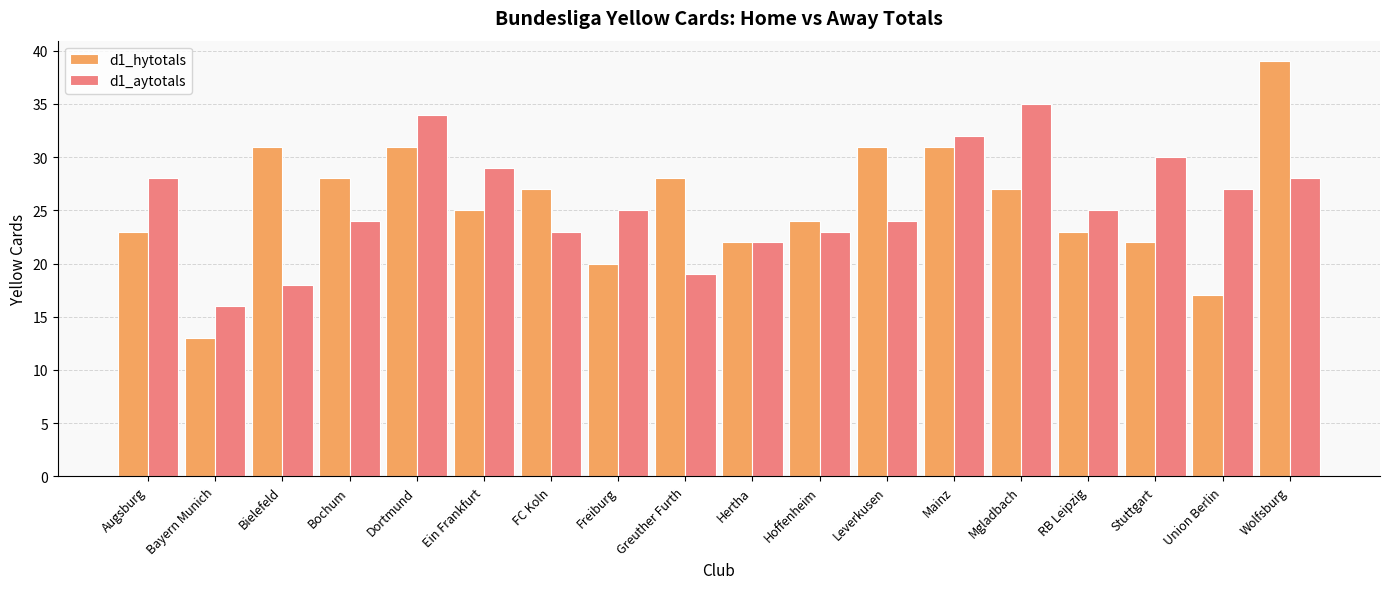

Reading left to right, what are all the values shown in this chart?

d1_hytotals: 23	13	31	28	31	25	27	20	28	22	24	31	31	27	23	22	17	39
d1_aytotals: 28	16	18	24	34	29	23	25	19	22	23	24	32	35	25	30	27	28